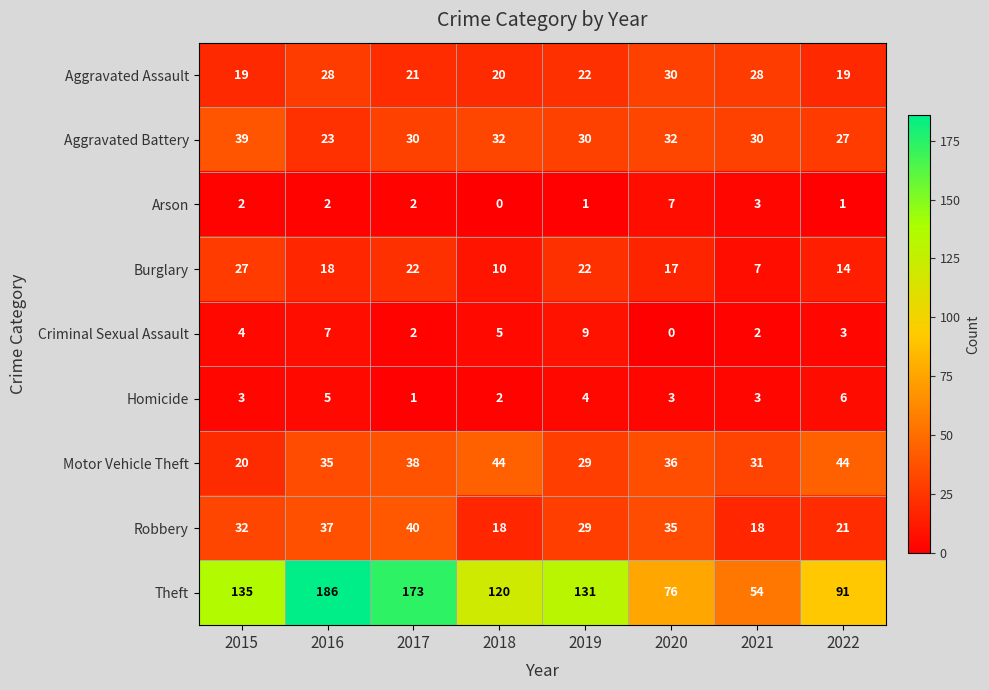

What is the sum of all Homicide values?

27